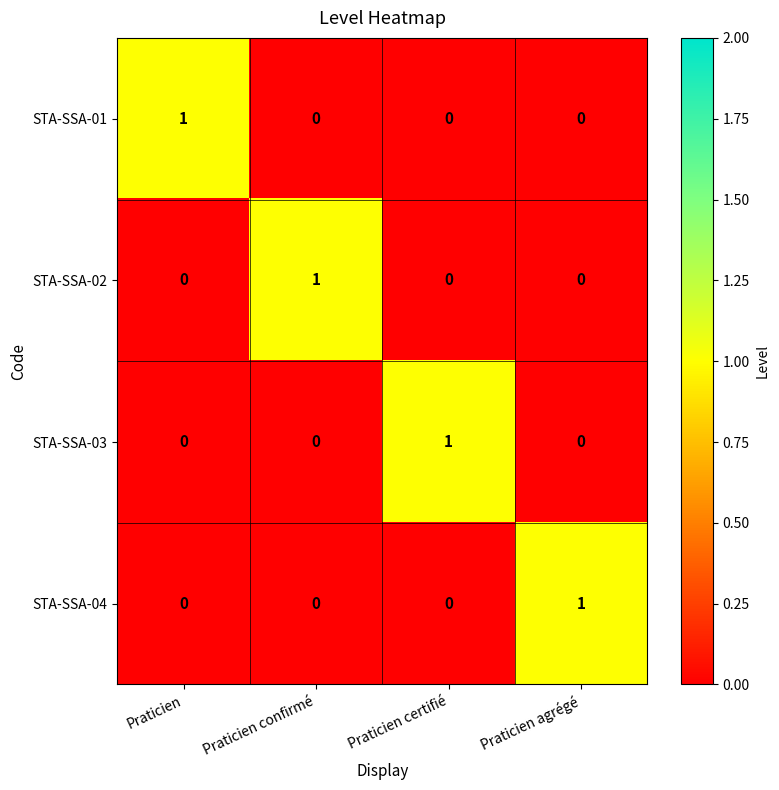

How many STA-SSA-01 values are between 0 and 1?

4